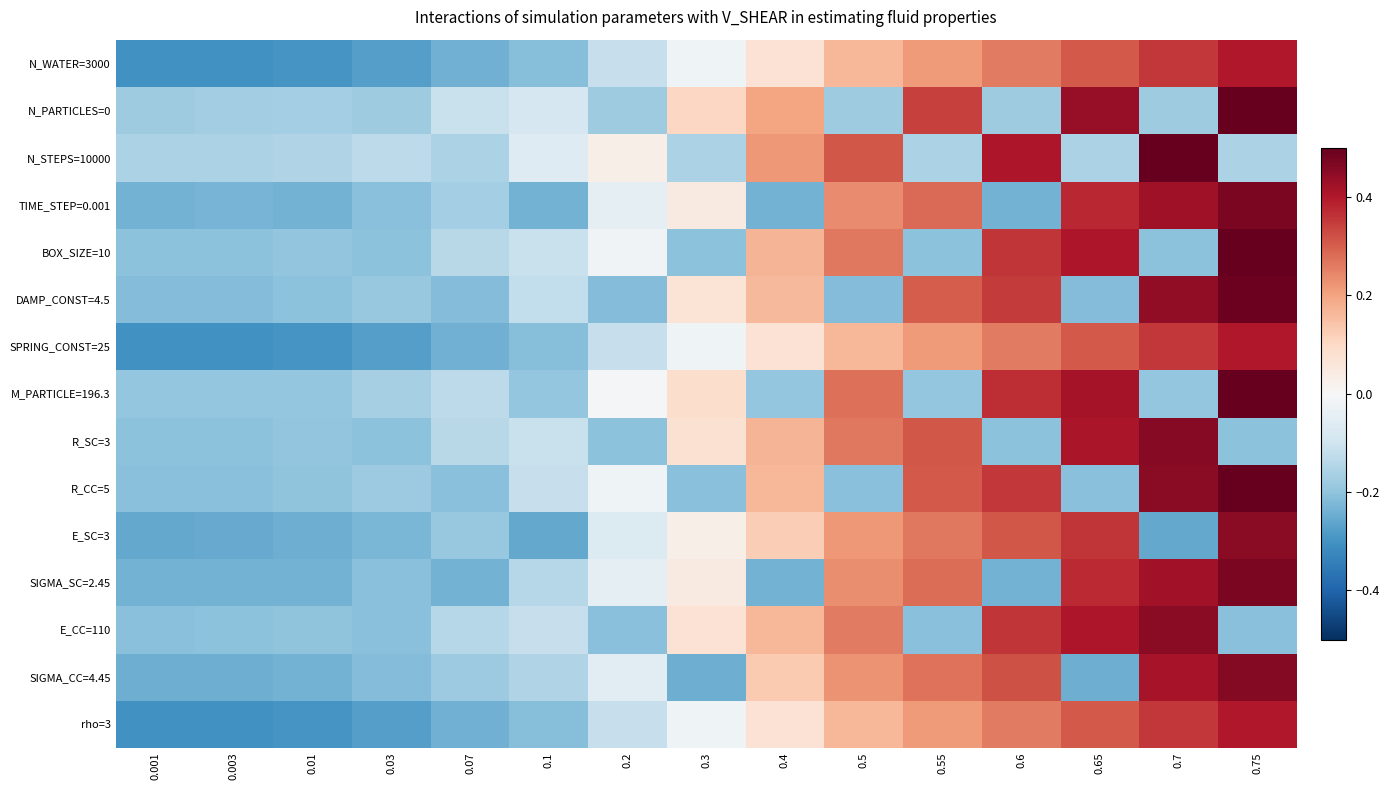

What is the minimum value shown in the chart?

-0.3